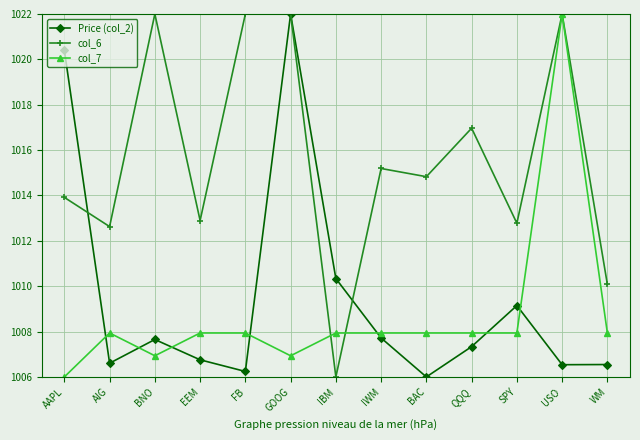

True or false: Price (col_2) and col_7 cross at least once.

True